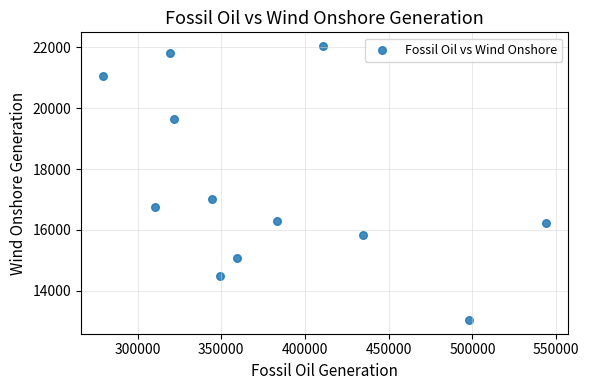

What is the average X value?

379562.3